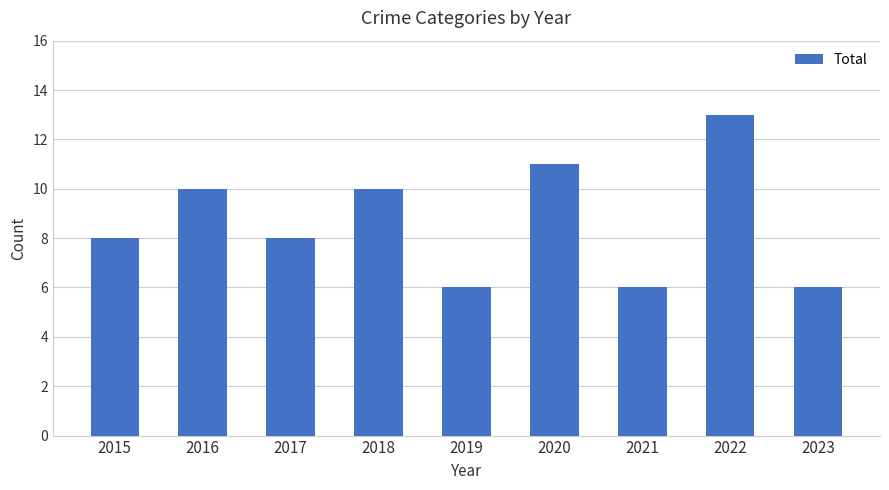

Is it true that the value at 2021 is 3?

False